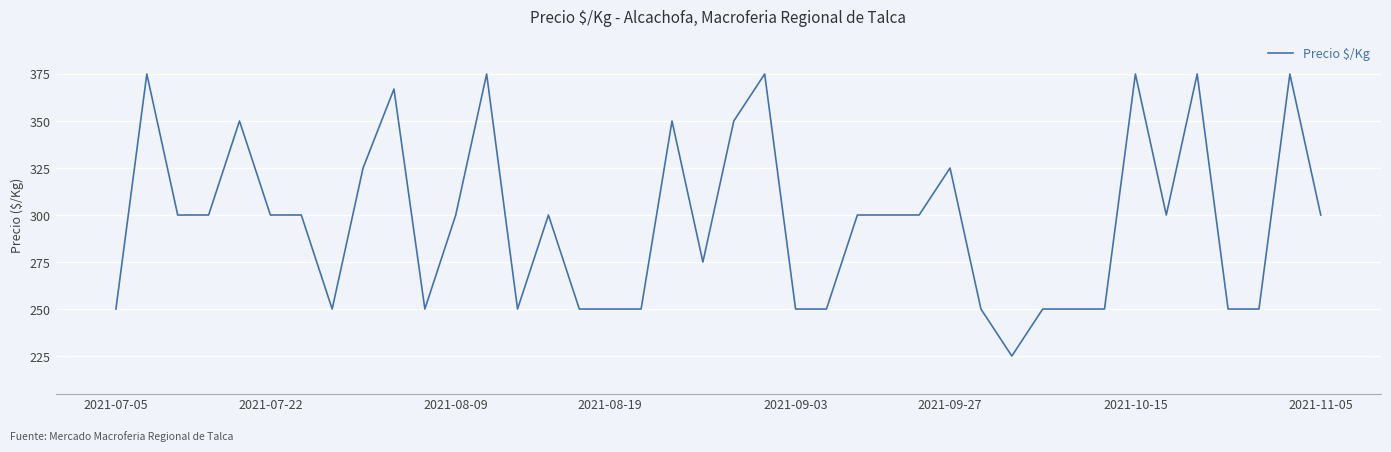

What is the difference between the maximum and minimum values?

150